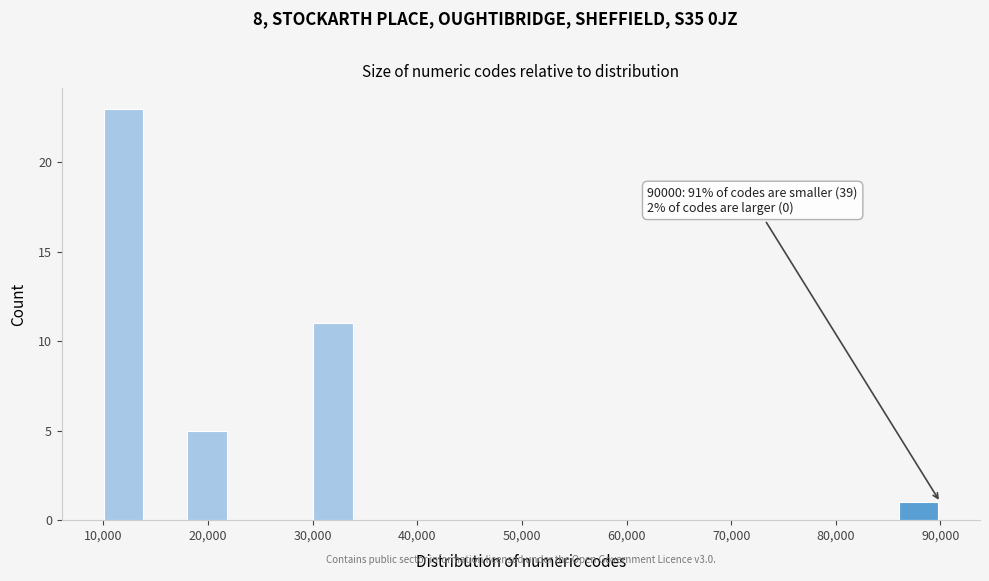

Read against the x-axis, roughly where is the centre of the tallest bar?

12000